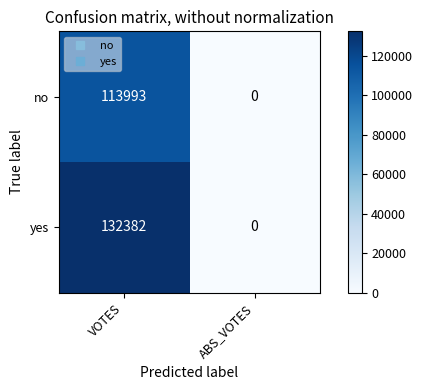

Read the no value at VOTES.

113993